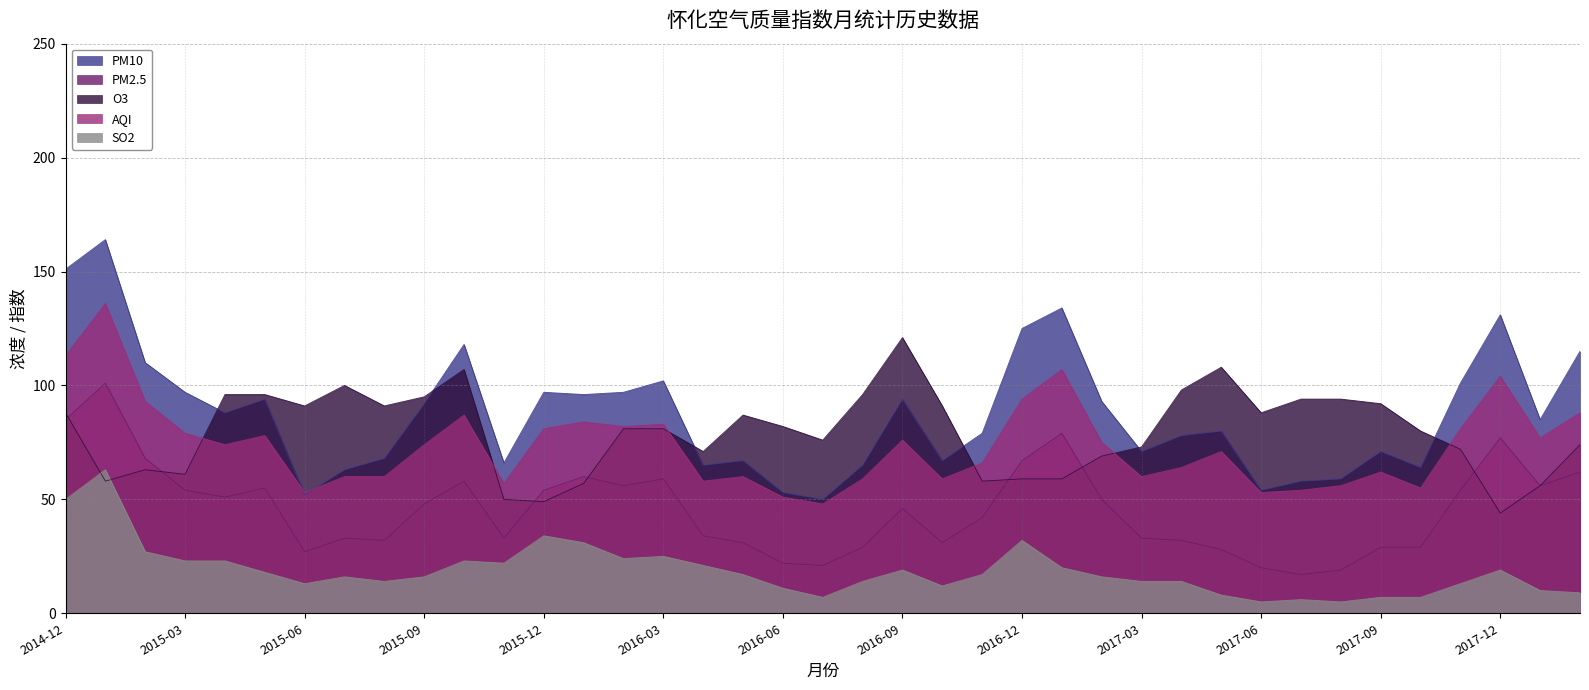

Which label corresponds to the smallest value in the chart?

2017-06